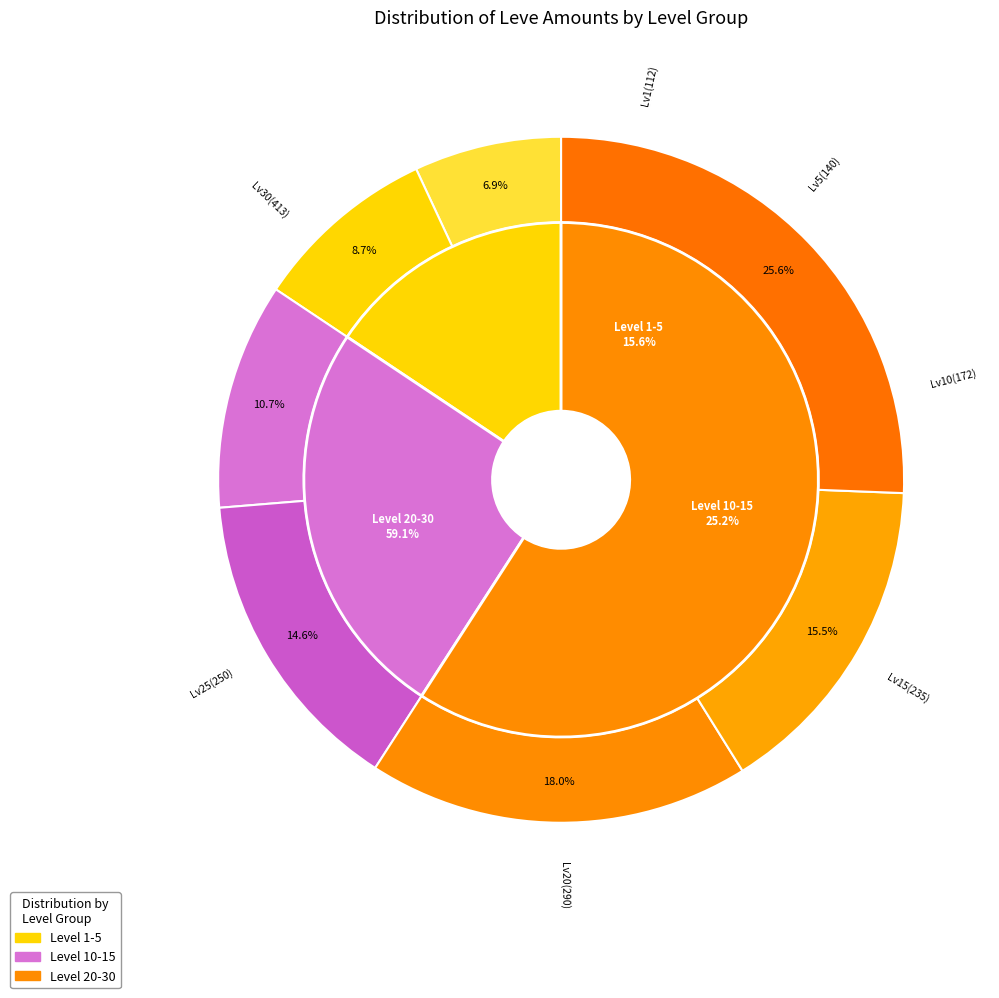

Is it true that Level 30 is 26% of the pie?

True